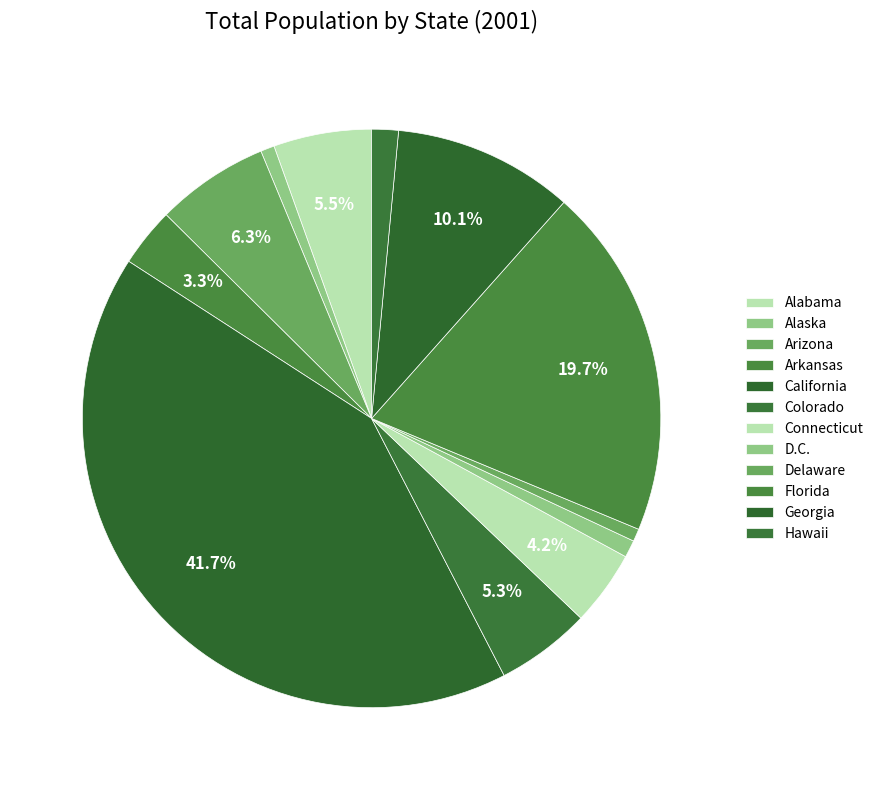

What percentage is NOT represented by Delaware?

99.3%